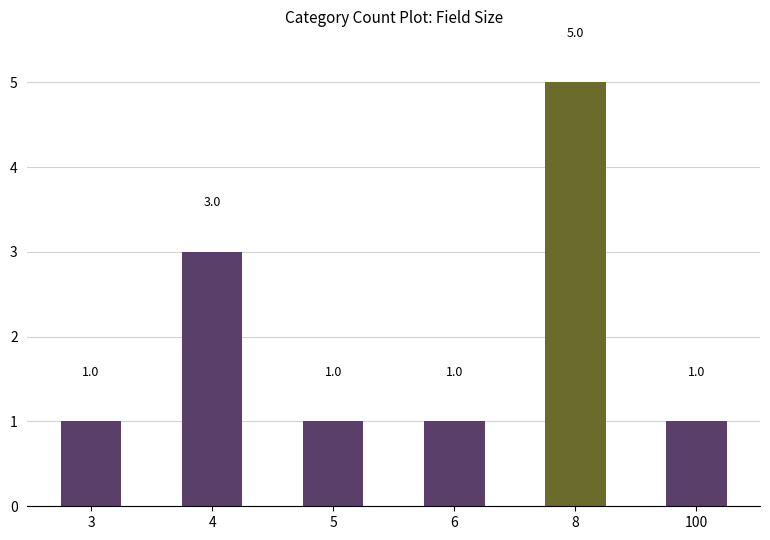

Reading right to left, what are all the values shown in this chart?

100=1	8=5	6=1	5=1	4=3	3=1